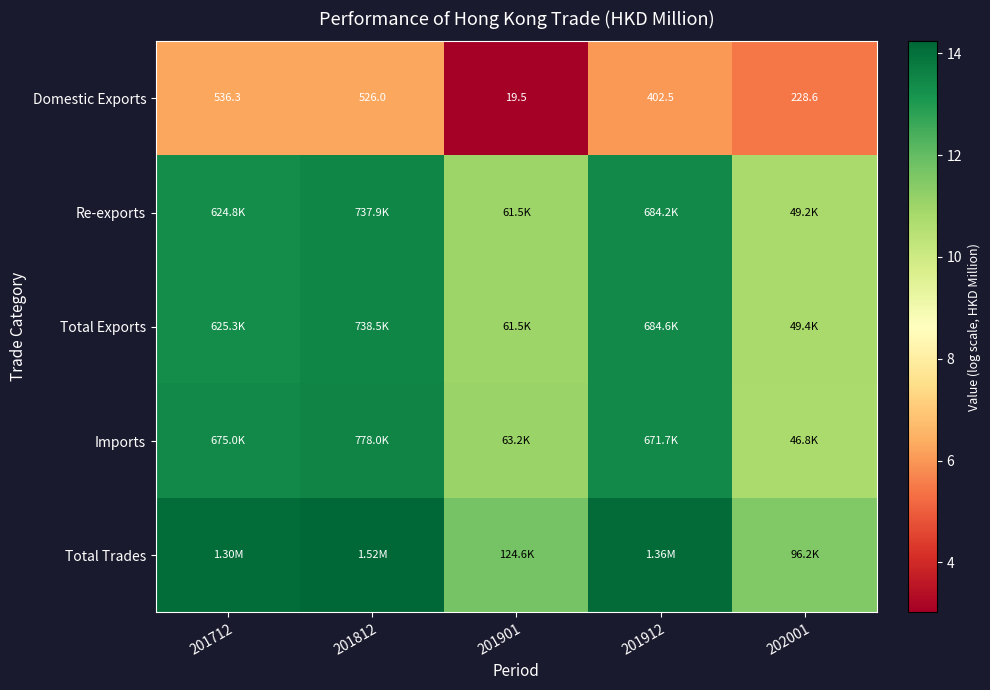

At which category is the sum across all series the highest?

201812